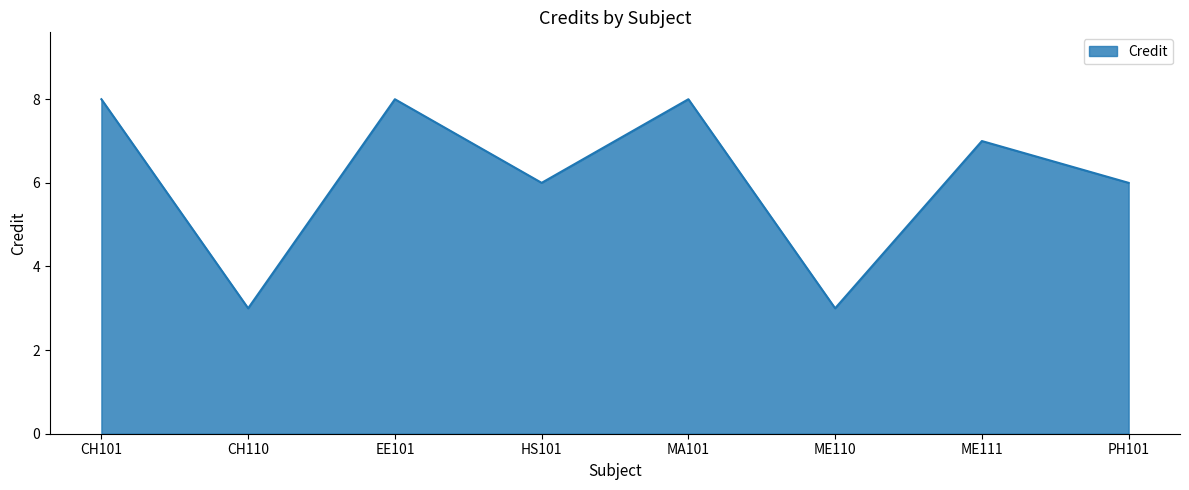

What is the minimum value shown in the chart?

3